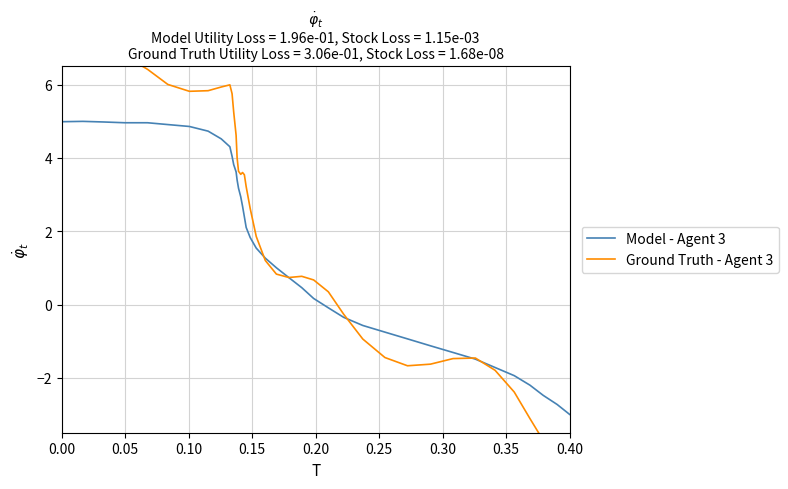

How many positive values does the Ground Truth - Agent 3 series have?

27